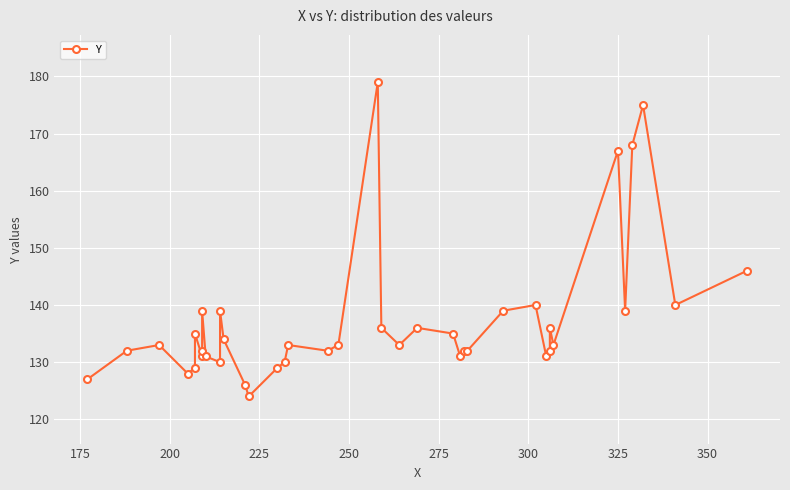

What is the minimum value shown in the chart?

124